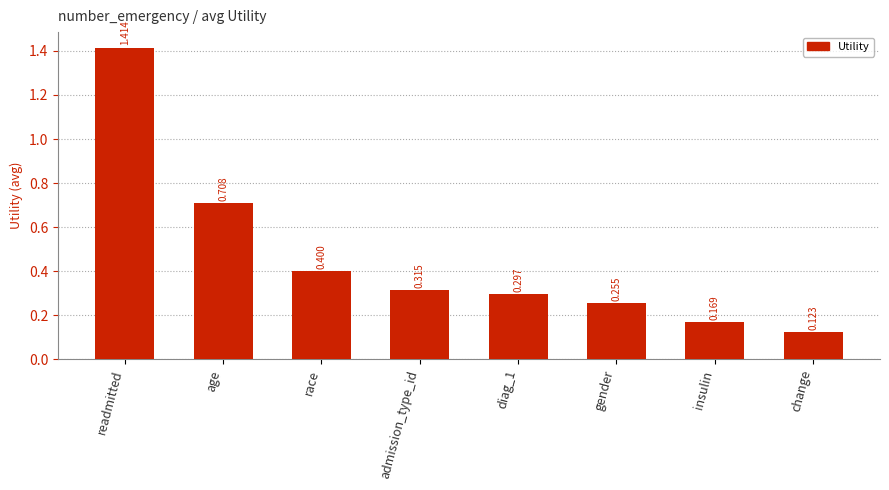

What is the label of the 5th bar from the right?

admission_type_id